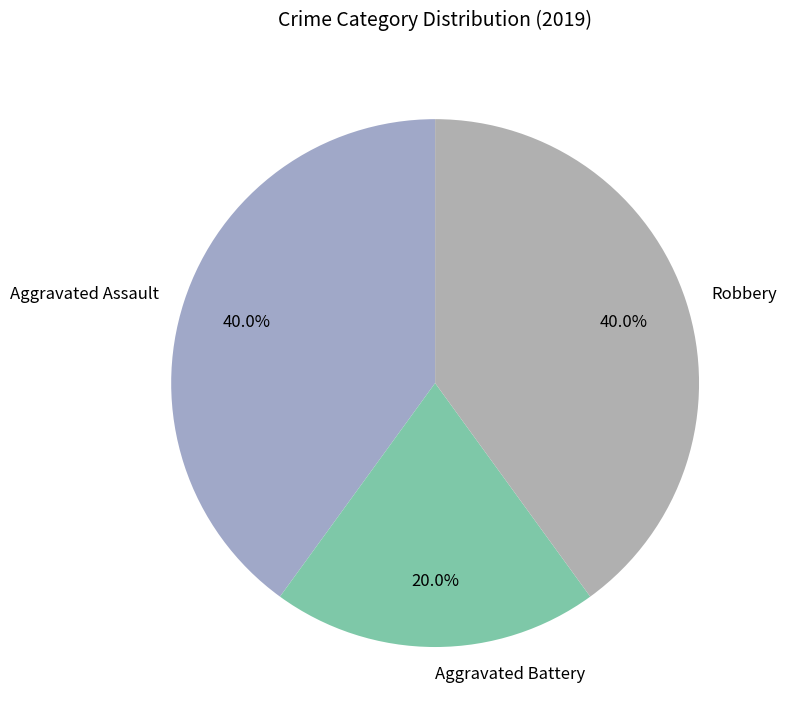

What is the total percentage of Aggravated Assault and Aggravated Battery?

60.0%